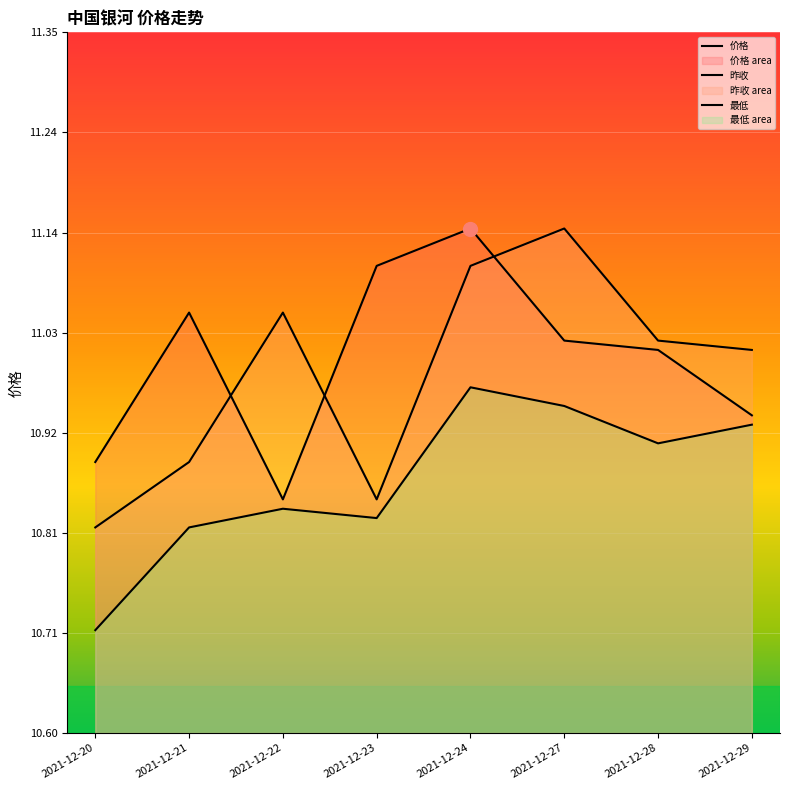

What is the total value across all series at 2021-12-29?

32.9